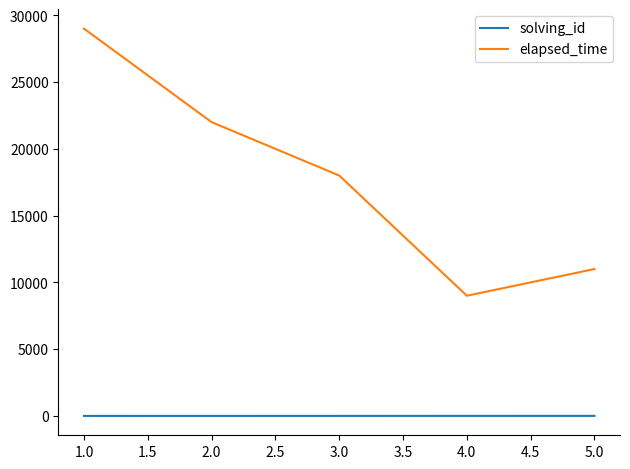

True or false: solving_id and elapsed_time intersect in this chart.

False